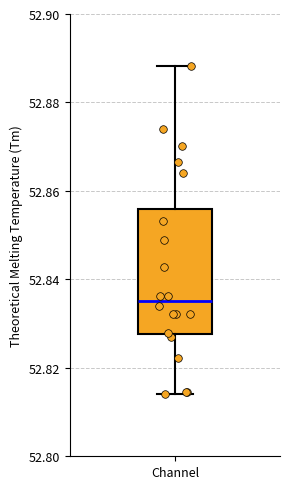

Transcribe this box plot: give where the median line is, the range the box spans, and where the two whiskers end, as read against the y-axis. The values are not printed on the chart, so give them approximately, as read against the axis.

median 52.836, box 52.828 to 52.856, whiskers 52.814 to 52.888